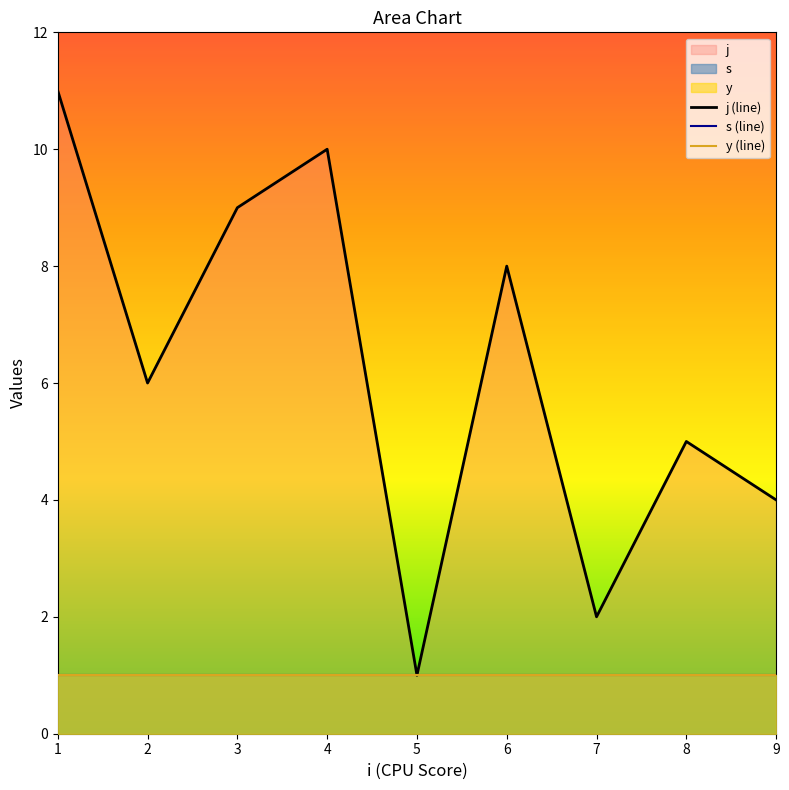

True or false: y has a value of 1 at 1.

True